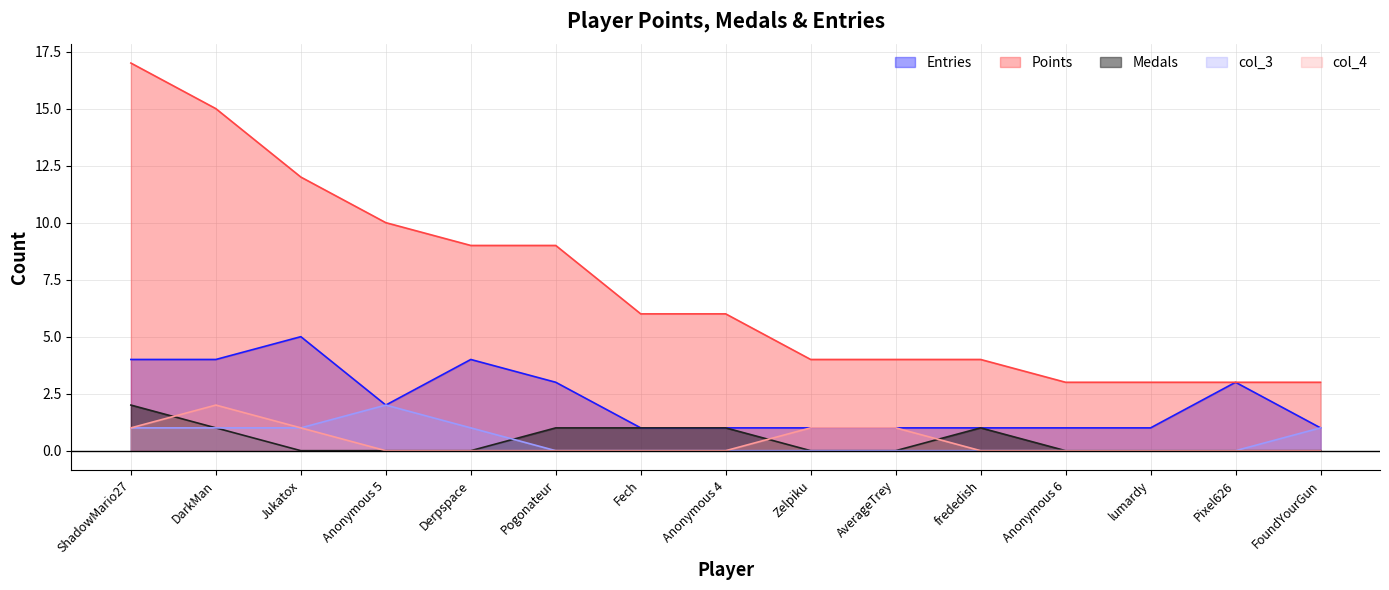

Which category has the lowest value in the col_3 series?

Pogonateur